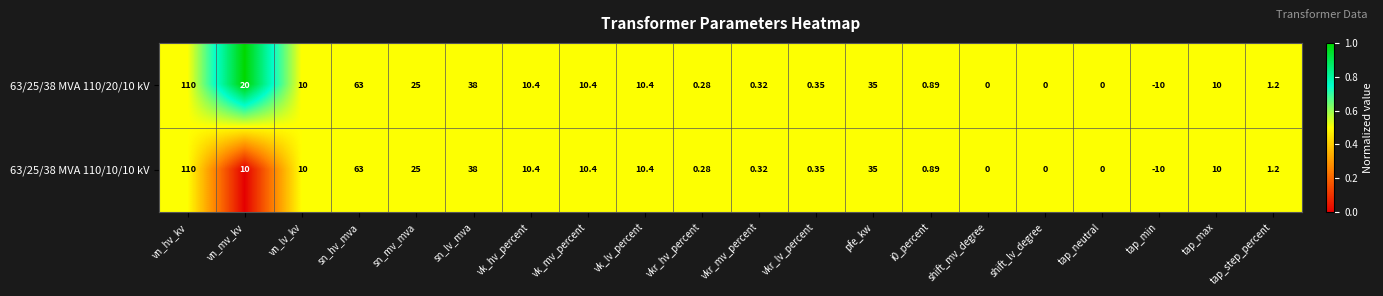

At which category is the sum across all series the highest?

vn_hv_kv